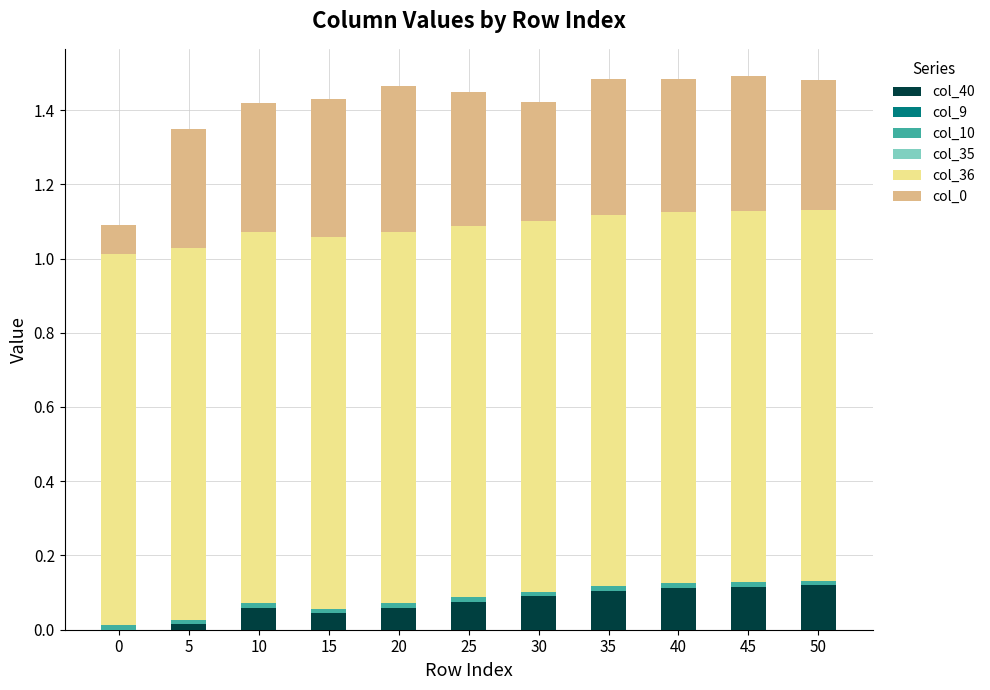

Which has a higher value, 35 or 50?

50